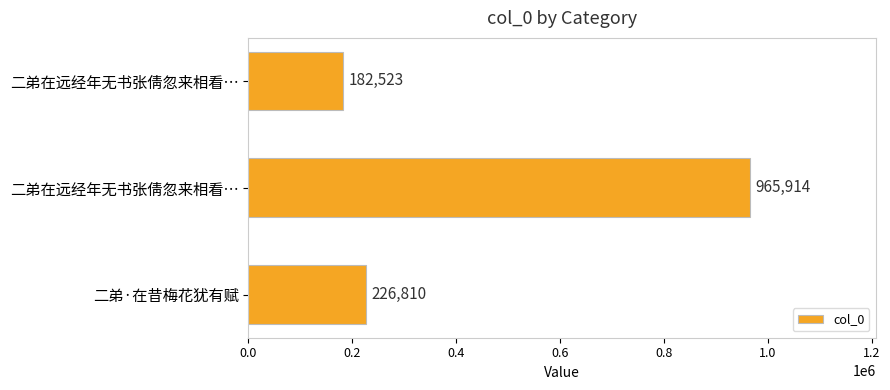

What is the sum of all values?

1375247